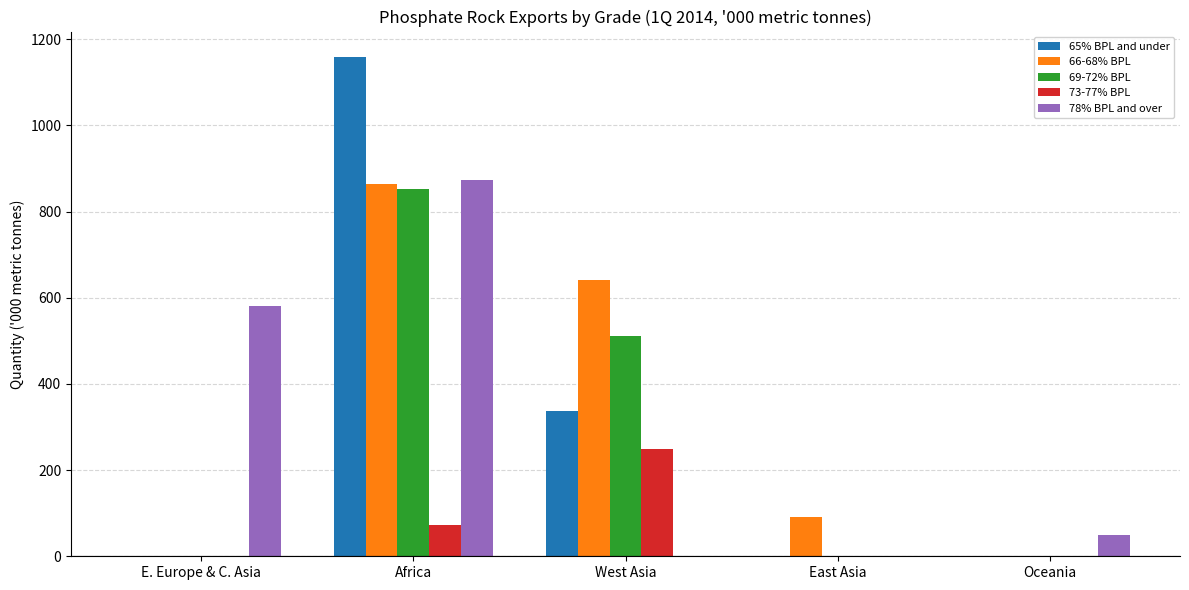

What is the greatest value displayed?

1159.7